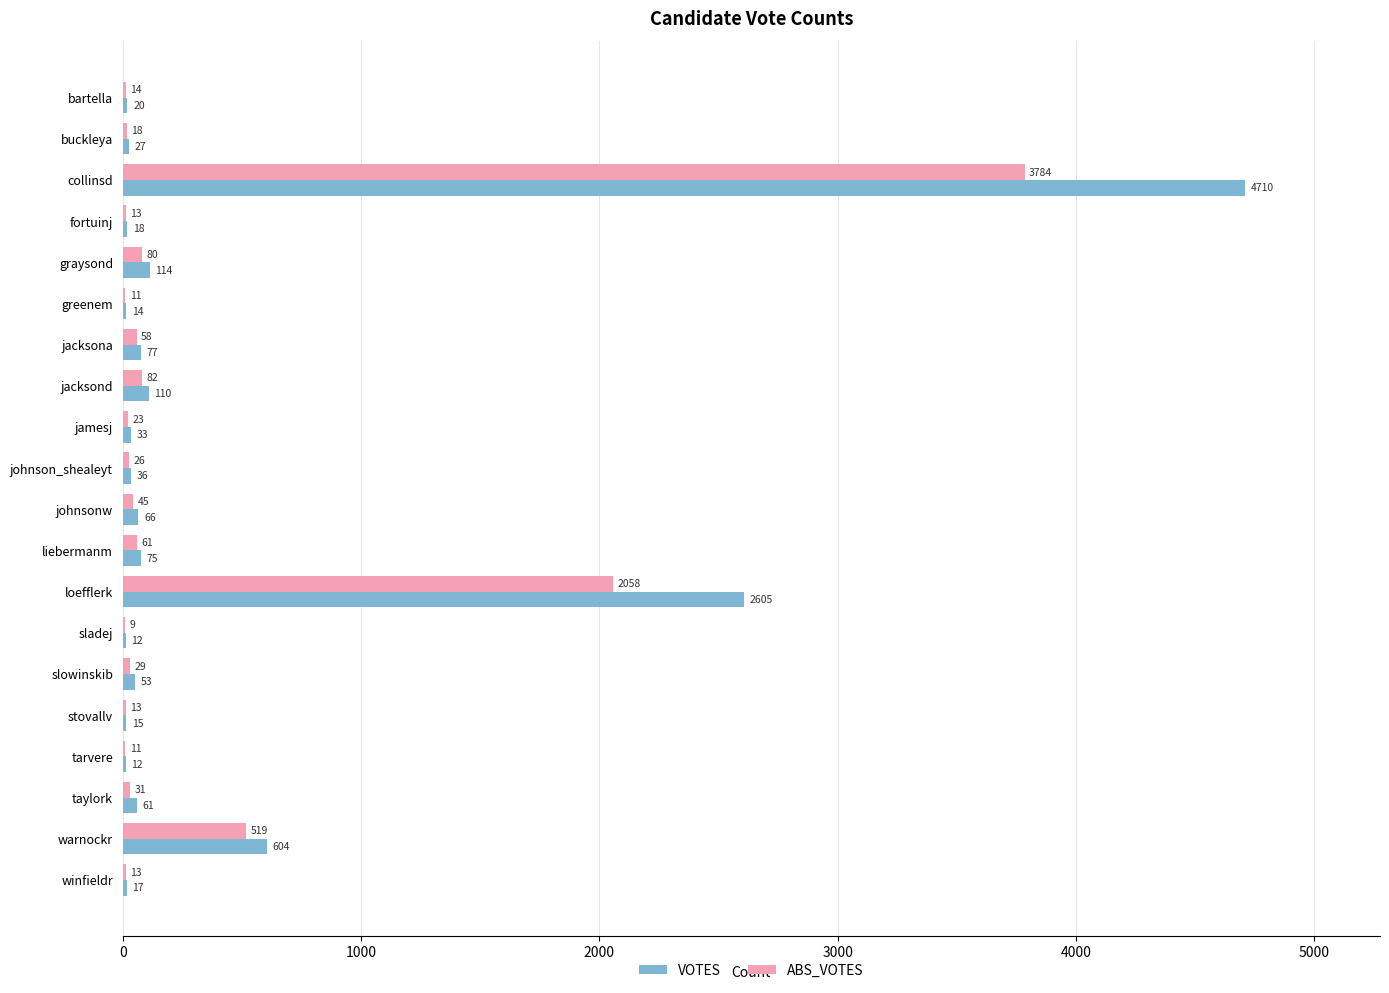

The value of VOTES at slowinskib is 53. True or false?

True